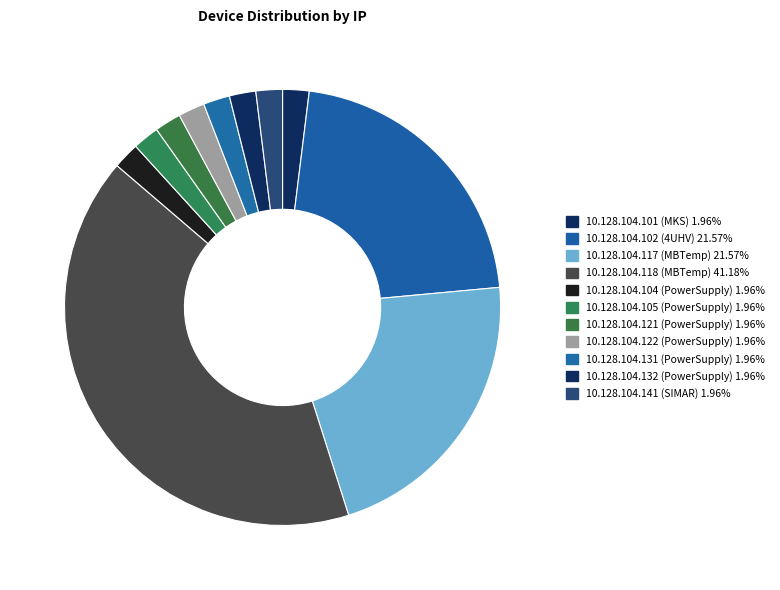

How many slices are in this pie chart?

11